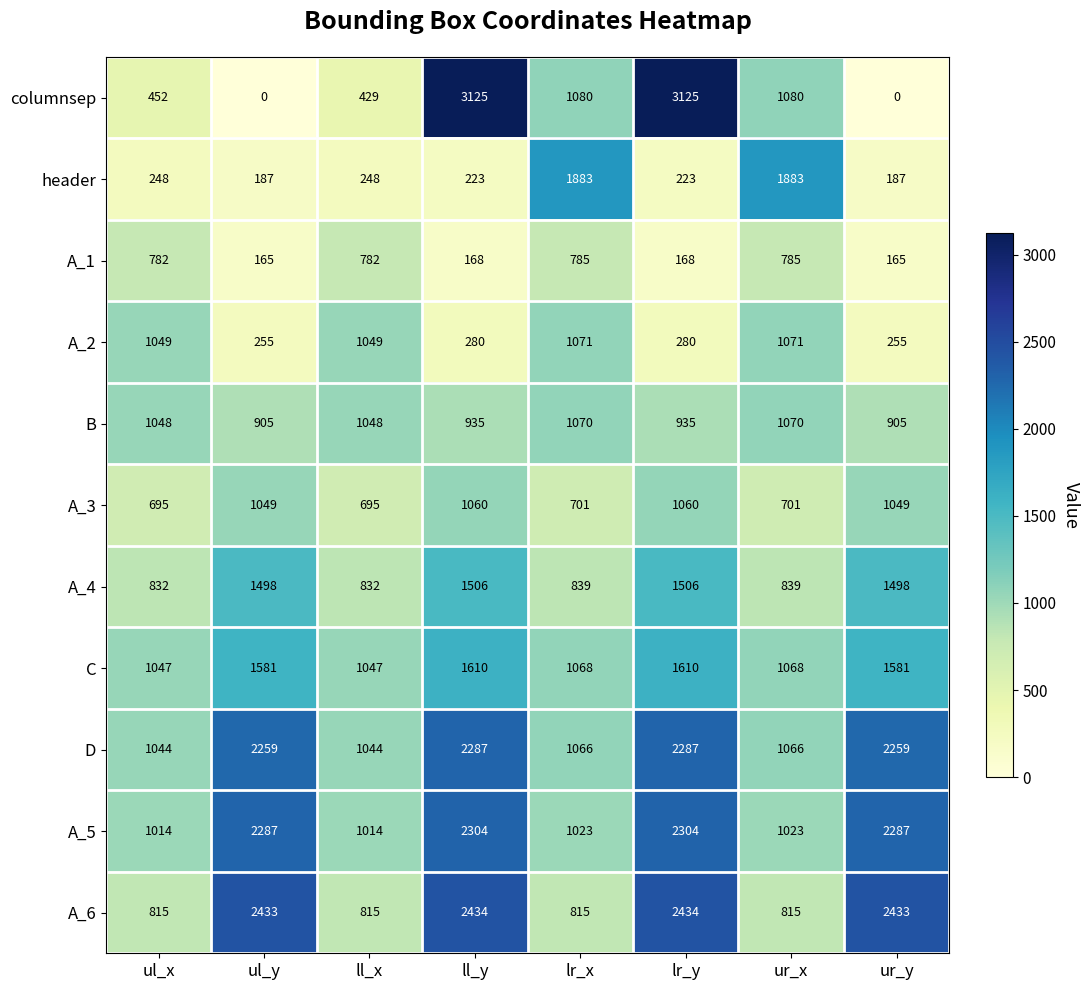

Which series has the largest total across all categories?

D